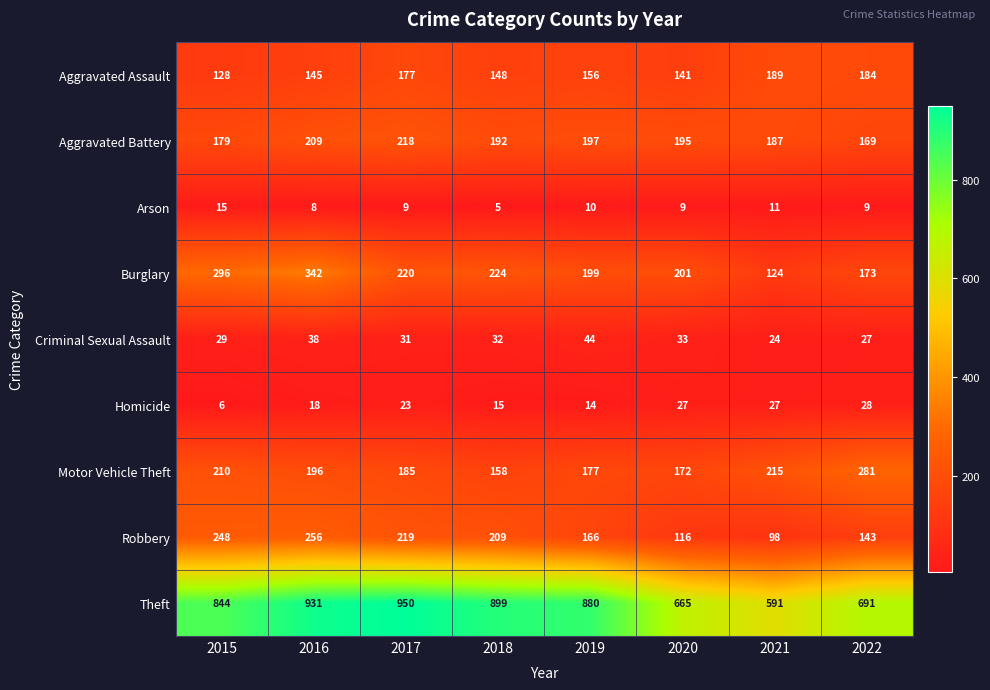

Between 2021 and 2022, which series saw the biggest shift?

Theft